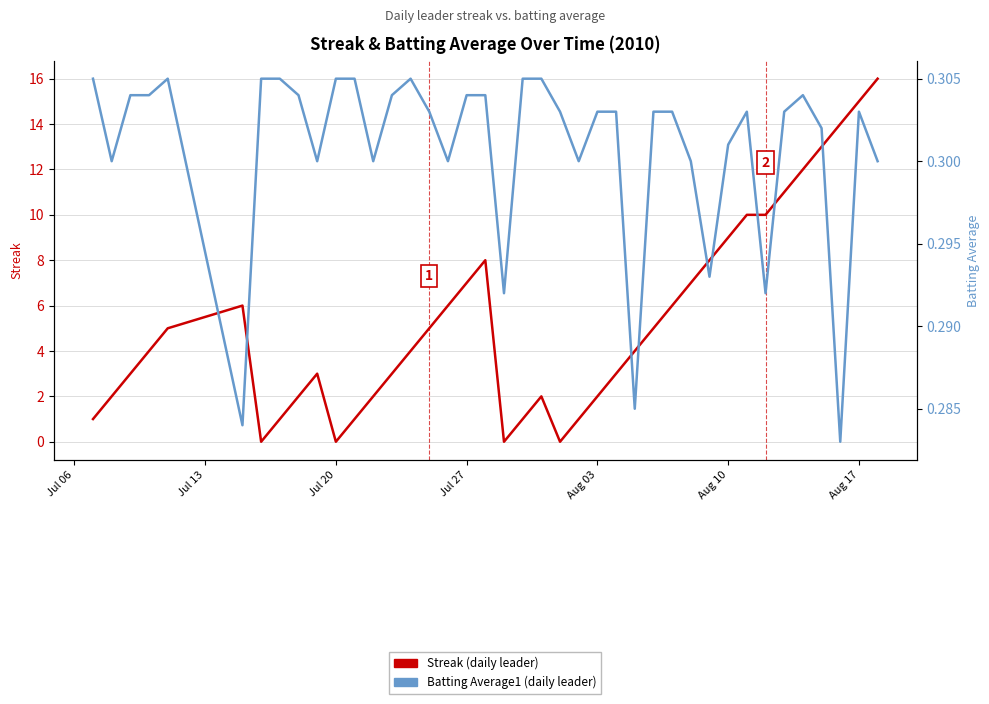

List the series in order of their peak value, lowest first.

Batting Average1, Streak